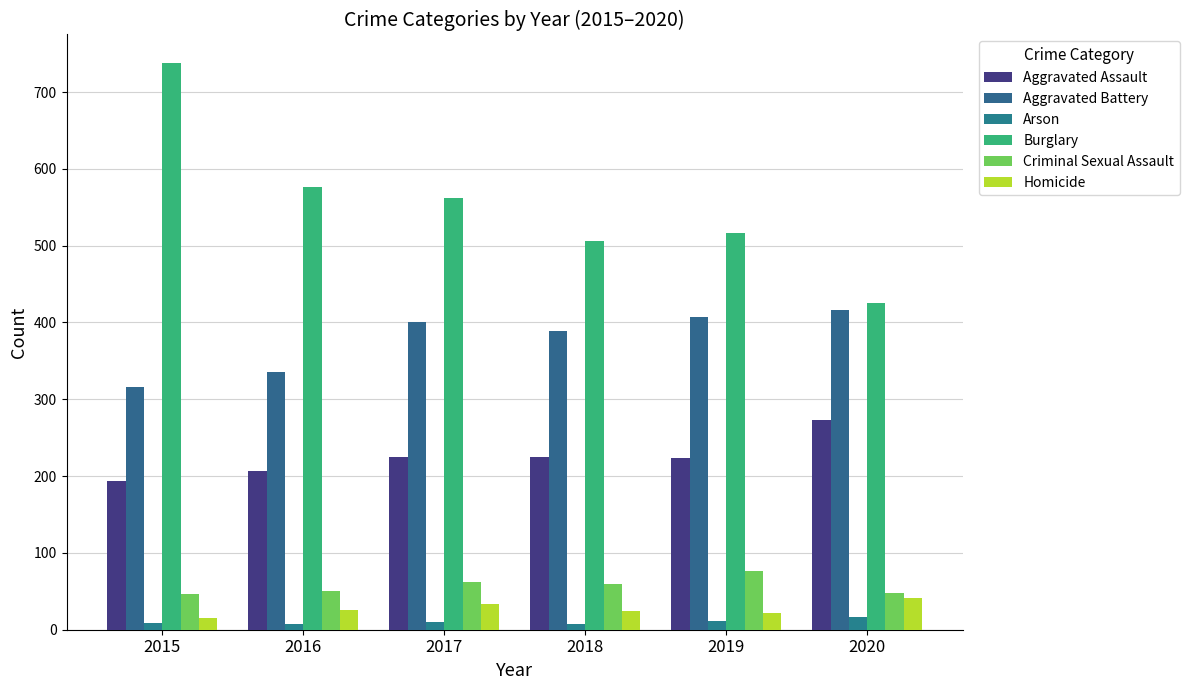

Does the chart contain any negative values?

No